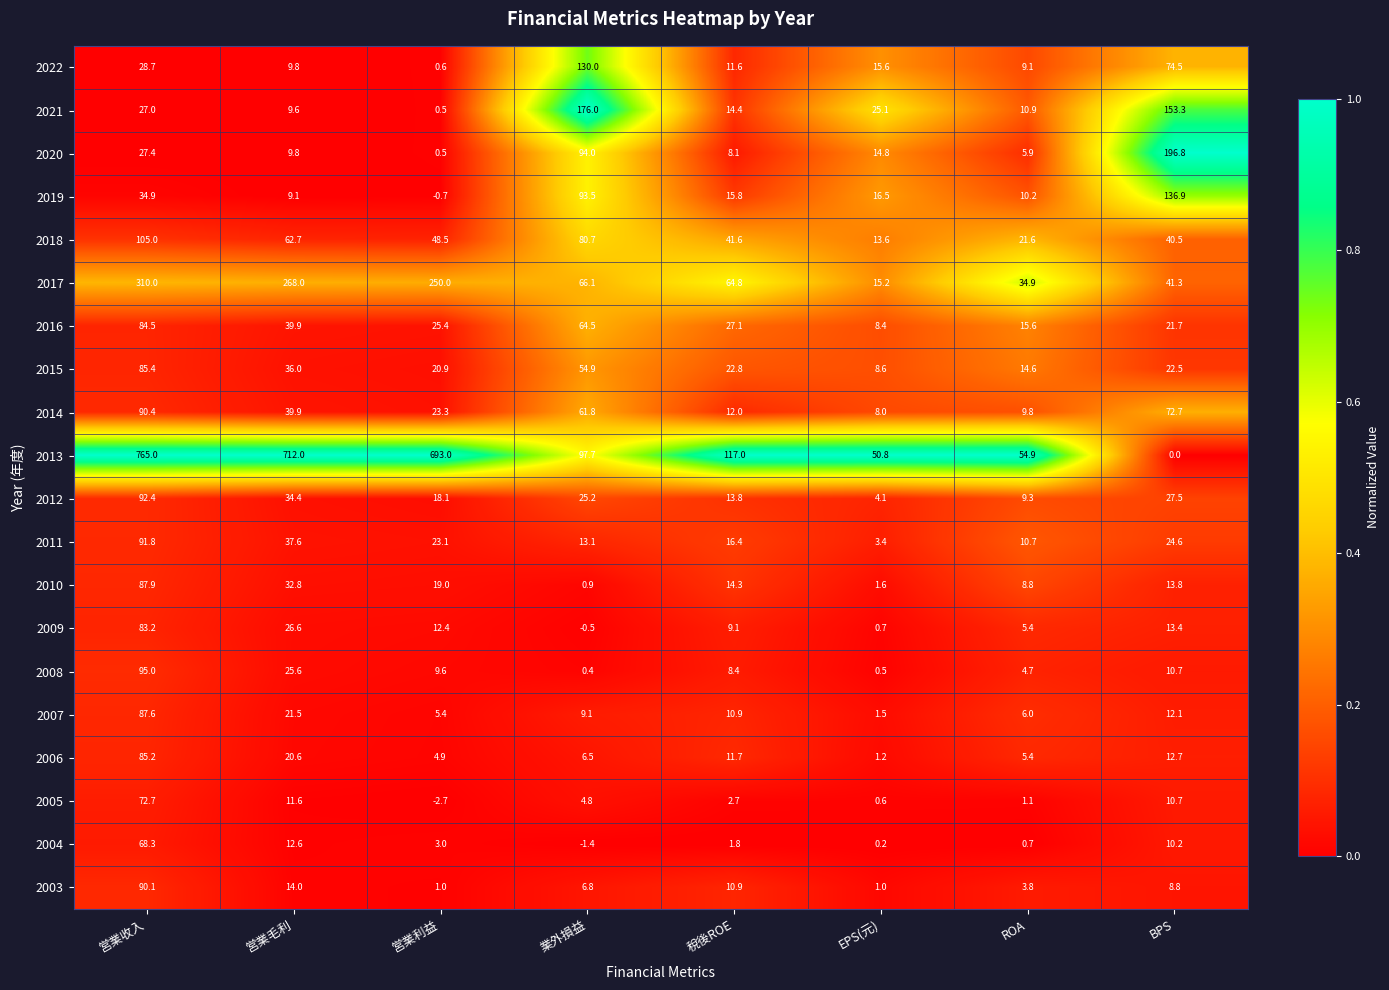

List the series in order of their peak value, highest first.

2013, 2017, 2020, 2021, 2019, 2022, 2018, 2008, 2012, 2011, 2014, 2003, 2010, 2007, 2015, 2006, 2016, 2009, 2005, 2004